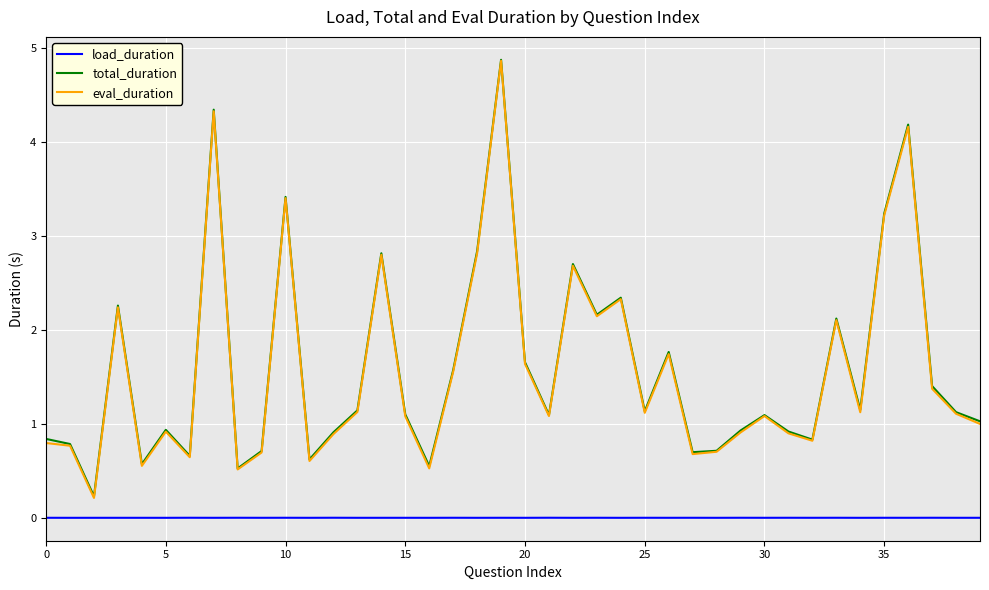

Which series has the widest spread of values?

eval_duration